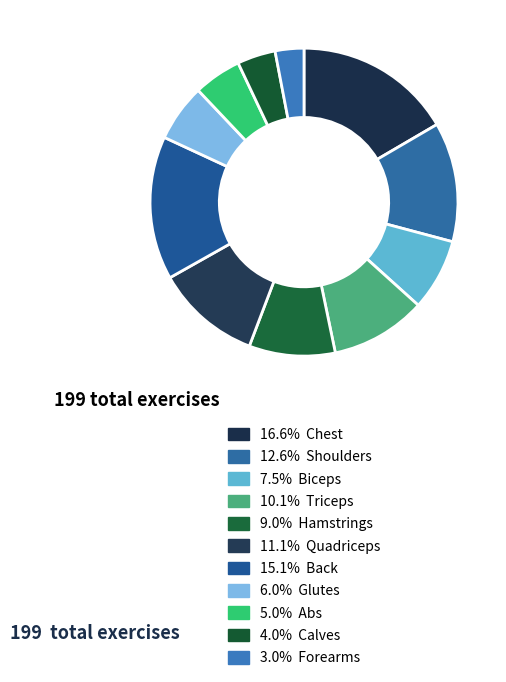

Is there any slice that represents more than half of the pie?

No